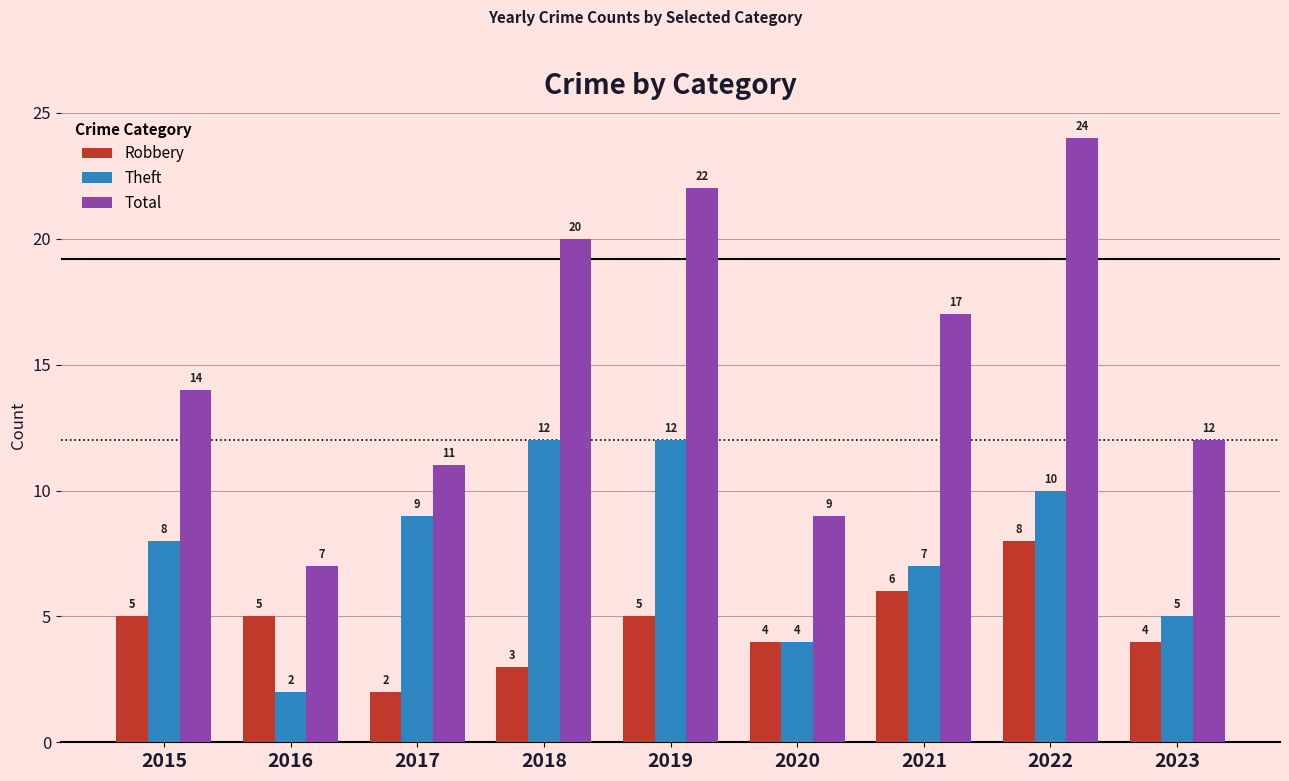

How many bars are there in total?

27